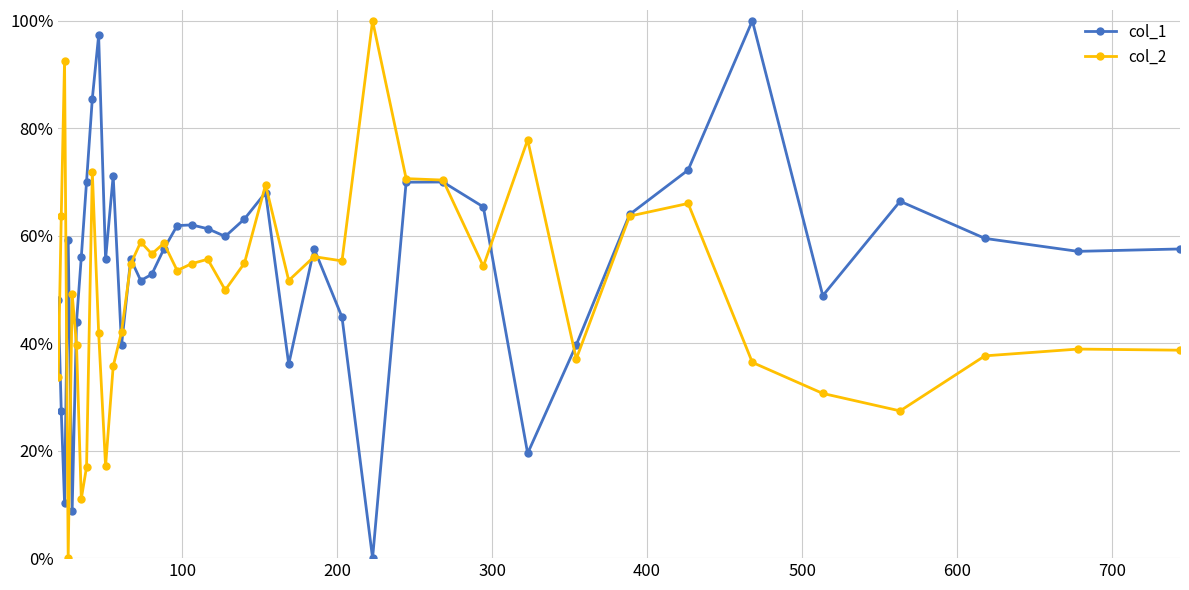

Reading left to right, list all the values displayed in this chart.

col_1: 0.5	0.3	0.1	0.6	0.1	0.4	0.6	0.7	0.9	1.0	0.6	0.7	0.4	0.6	0.5	0.5	0.6	0.6	0.6	0.6	0.6	0.6	0.7	0.4	0.6	0.4	0.0	0.7	0.7	0.7	0.2	0.4	0.6	0.7	1.0	0.5	0.7	0.6	0.6	0.6
col_2: 0.3	0.6	0.9	0.0	0.5	0.4	0.1	0.2	0.7	0.4	0.2	0.4	0.4	0.5	0.6	0.6	0.6	0.5	0.5	0.6	0.5	0.5	0.7	0.5	0.6	0.6	1.0	0.7	0.7	0.5	0.8	0.4	0.6	0.7	0.4	0.3	0.3	0.4	0.4	0.4